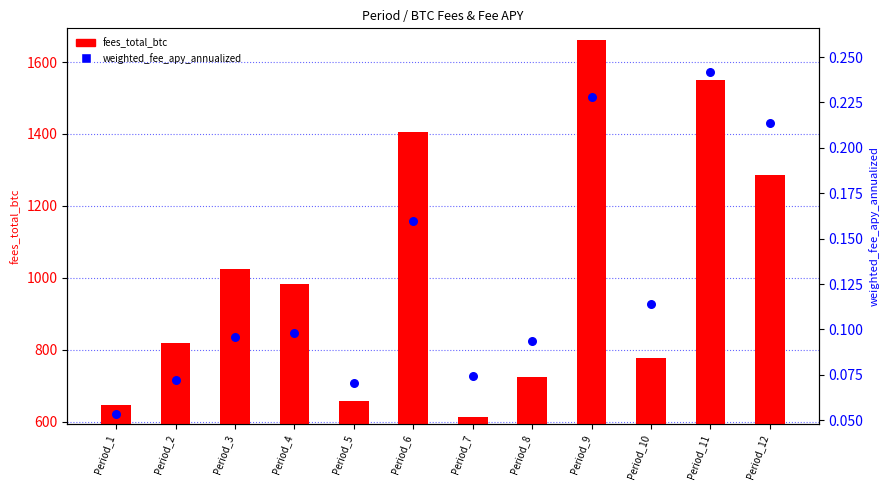

Is the value of fees_total_btc at Period_4 greater than the value of weighted_fee_apy_annualized at Period_9?

Yes